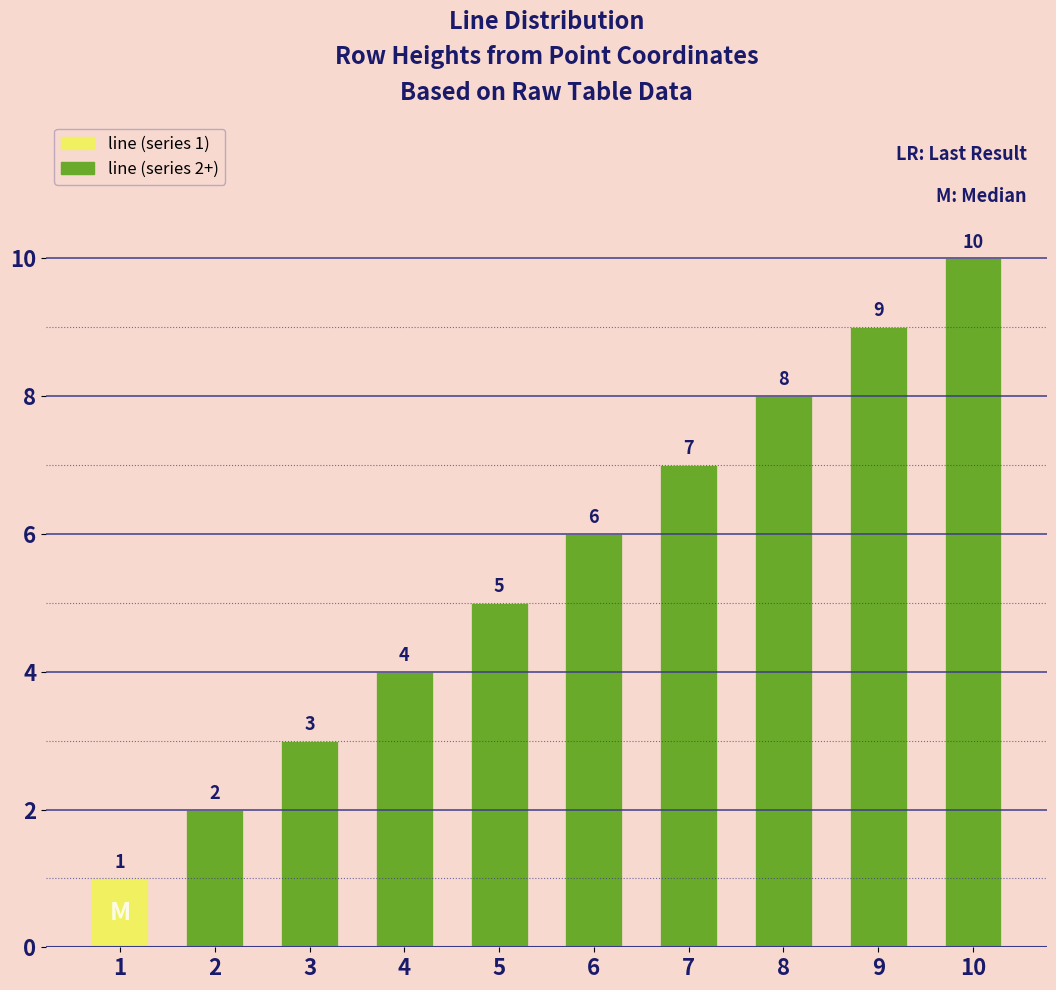

How many data points are less than 6?

5